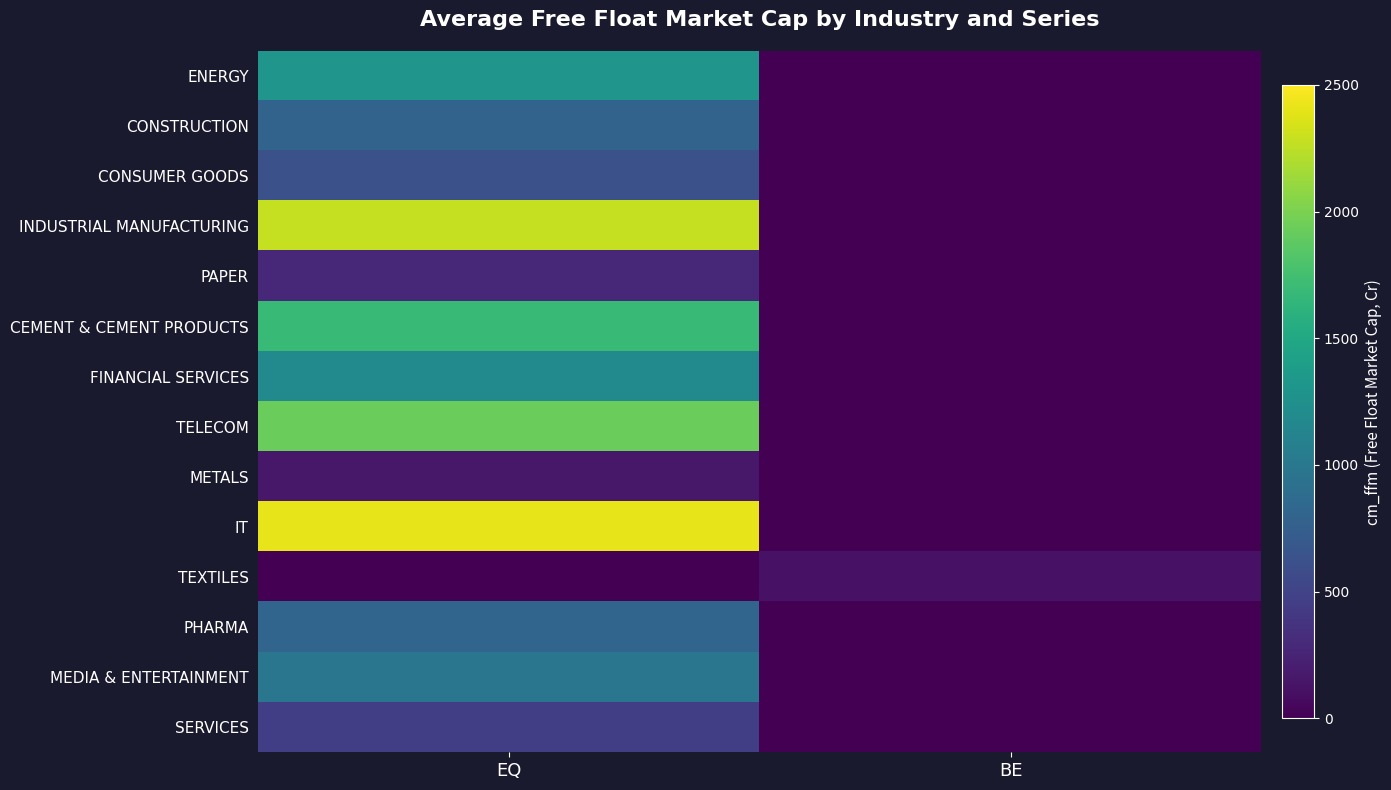

Rank the series at EQ from lowest to highest value.

TEXTILES, METALS, PAPER, SERVICES, CONSUMER GOODS, CONSTRUCTION, PHARMA, MEDIA & ENTERTAINMENT, FINANCIAL SERVICES, ENERGY, CEMENT & CEMENT PRODUCTS, TELECOM, INDUSTRIAL MANUFACTURING, IT